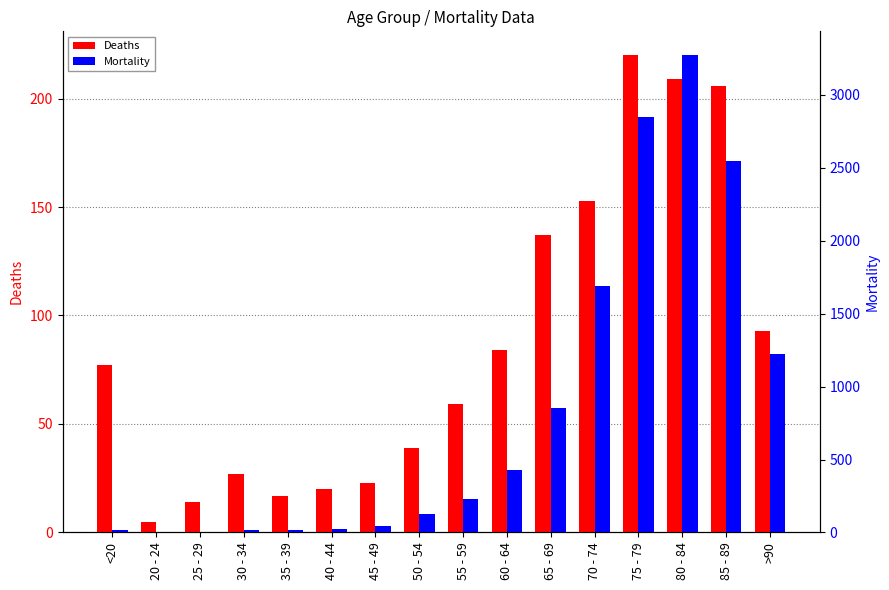

Reading left to right, transcribe all the data shown in this chart.

Deaths: <20=77	20 - 24=5	25 - 29=14	30 - 34=27	35 - 39=17	40 - 44=20	45 - 49=23	50 - 54=39	55 - 59=59	60 - 64=84	65 - 69=137	70 - 74=153	75 - 79=220	80 - 84=209	85 - 89=206	>90=93
Mortality: <20=18	20 - 24=4	25 - 29=3	30 - 34=17	35 - 39=18	40 - 44=24	45 - 49=47	50 - 54=126	55 - 59=227	60 - 64=426	65 - 69=850	70 - 74=1690	75 - 79=2848	80 - 84=3273	85 - 89=2548	>90=1224